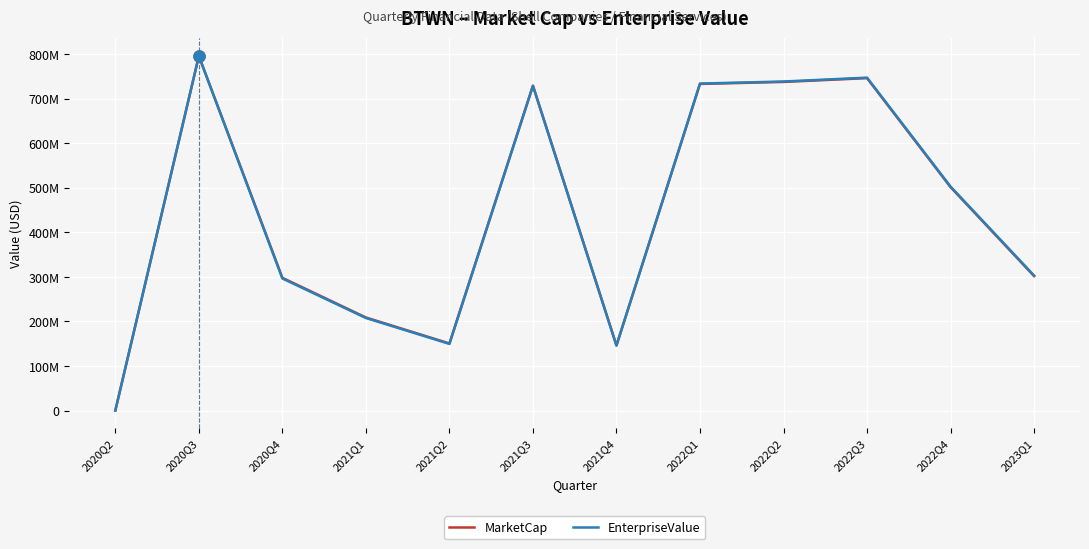

In EnterpriseValue, how many points are higher than both neighbors (excluding endpoints)?

3